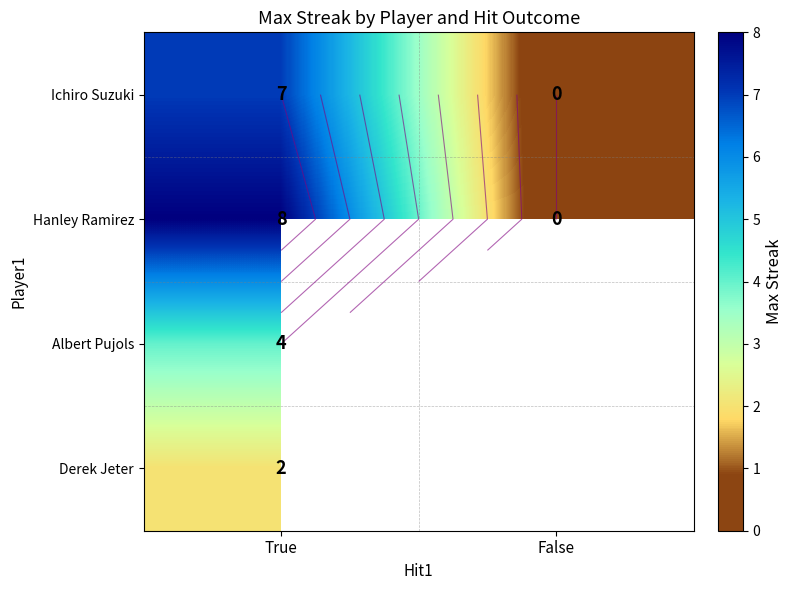

At how many categories does at least one series exceed 1?

1